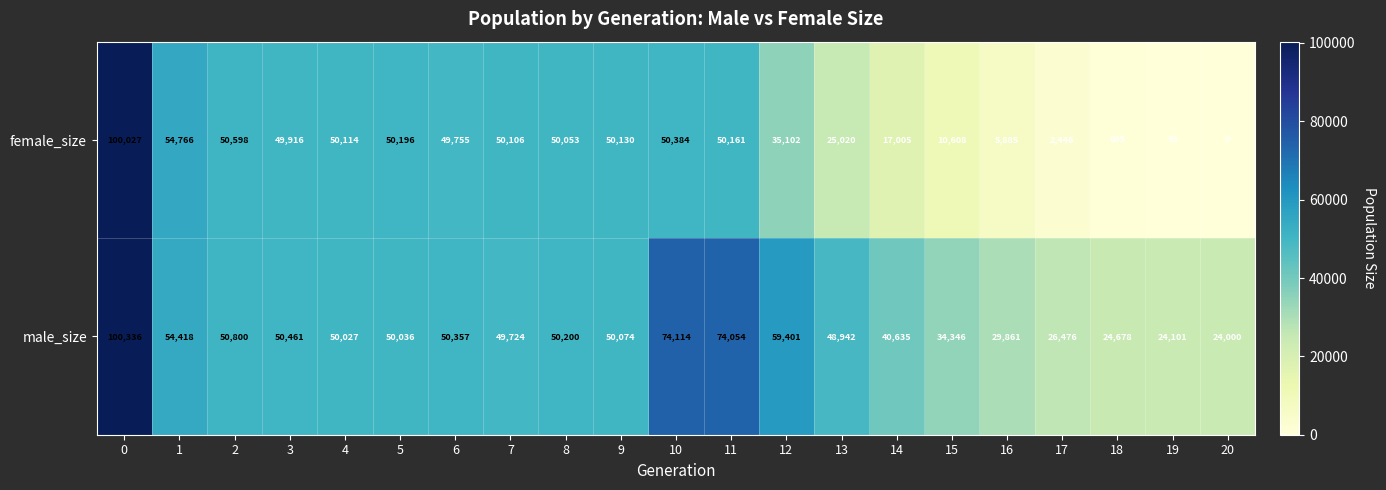

What is the total value across all series at 18?

25363